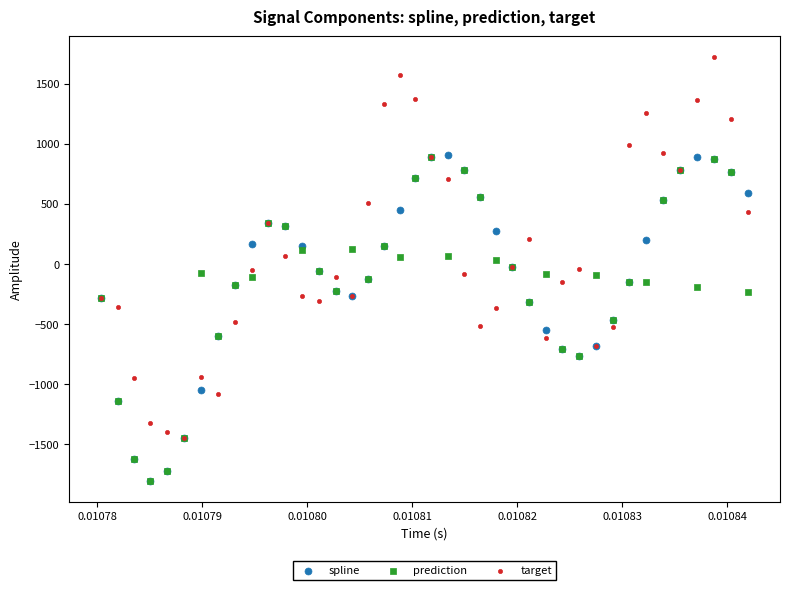

Which series contains the highest Y value?

target